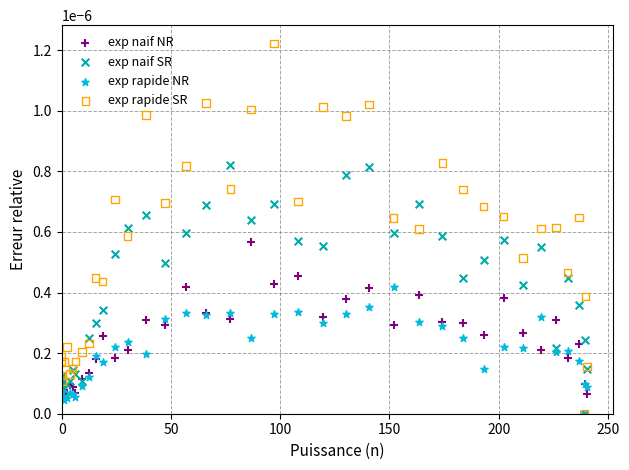

Which series has the largest Y range (max minus min)?

exp rapide SR